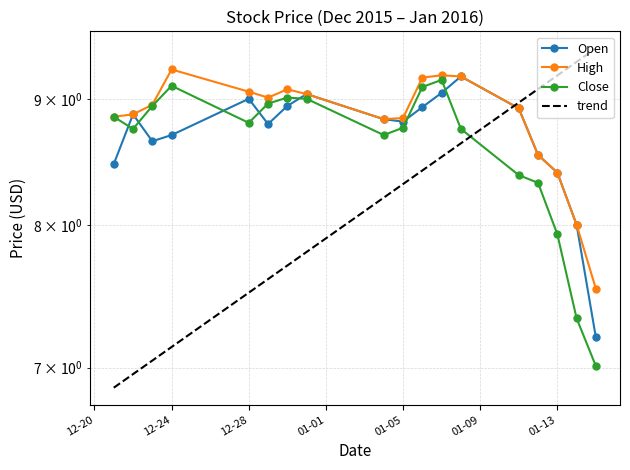

What position from the right is 2016-01-08?

6